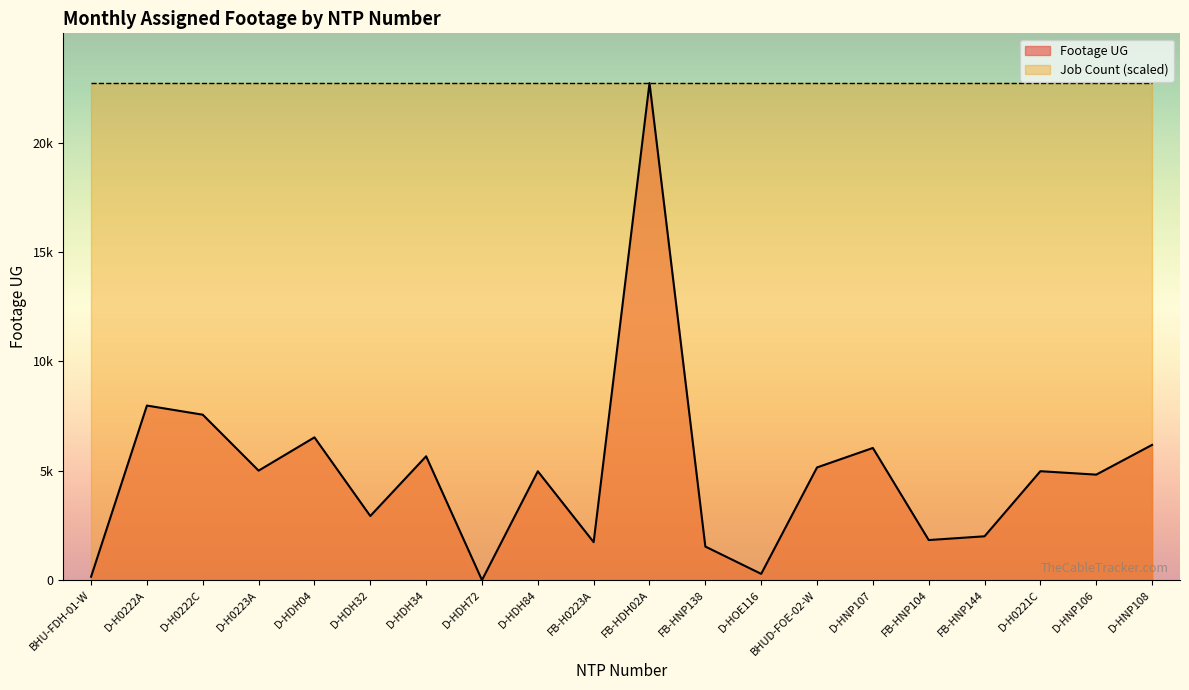

Is it true that the value at FB-HNP104 is 1831?

True